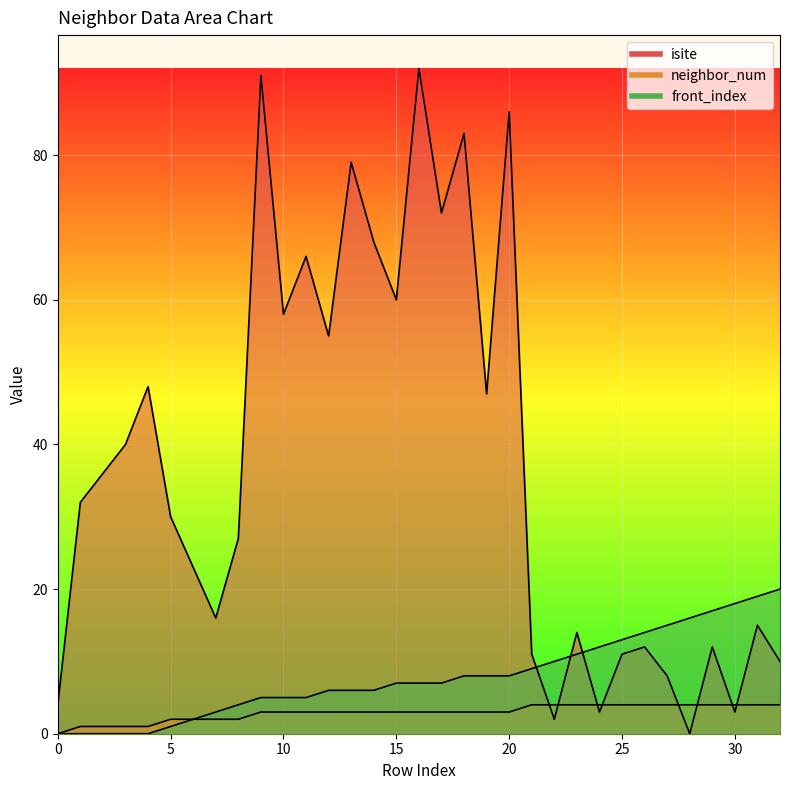

Read the neighbor_num value at 32.

4